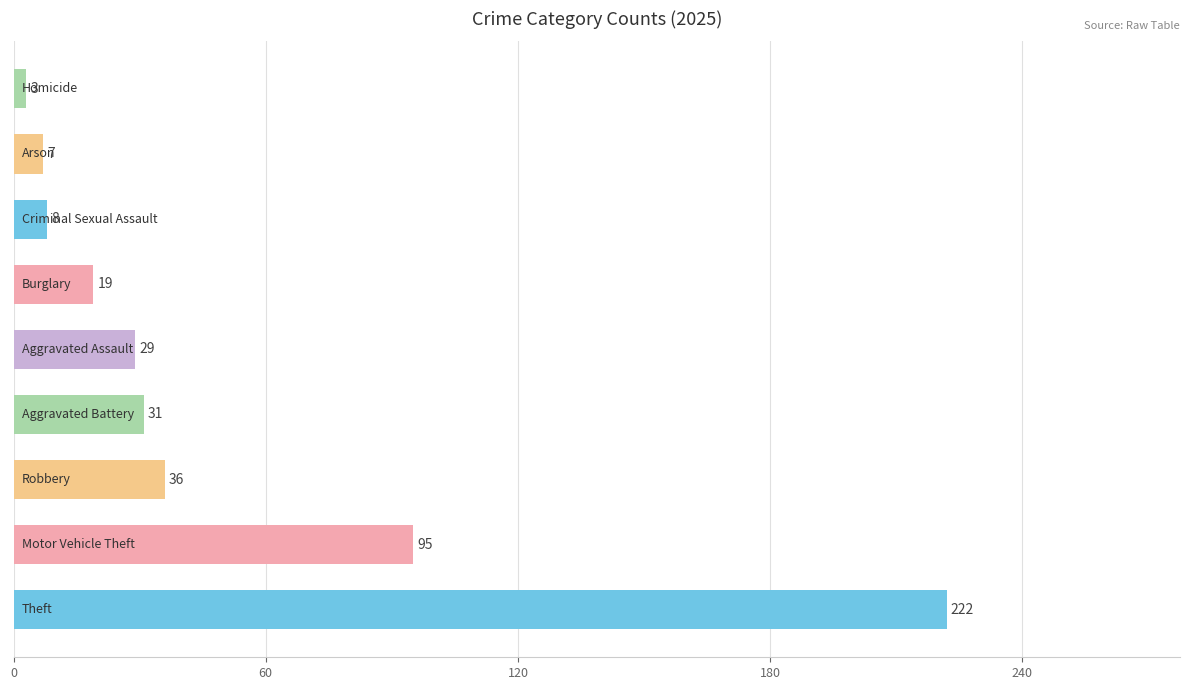

What is the difference between the maximum and second lowest values?

215